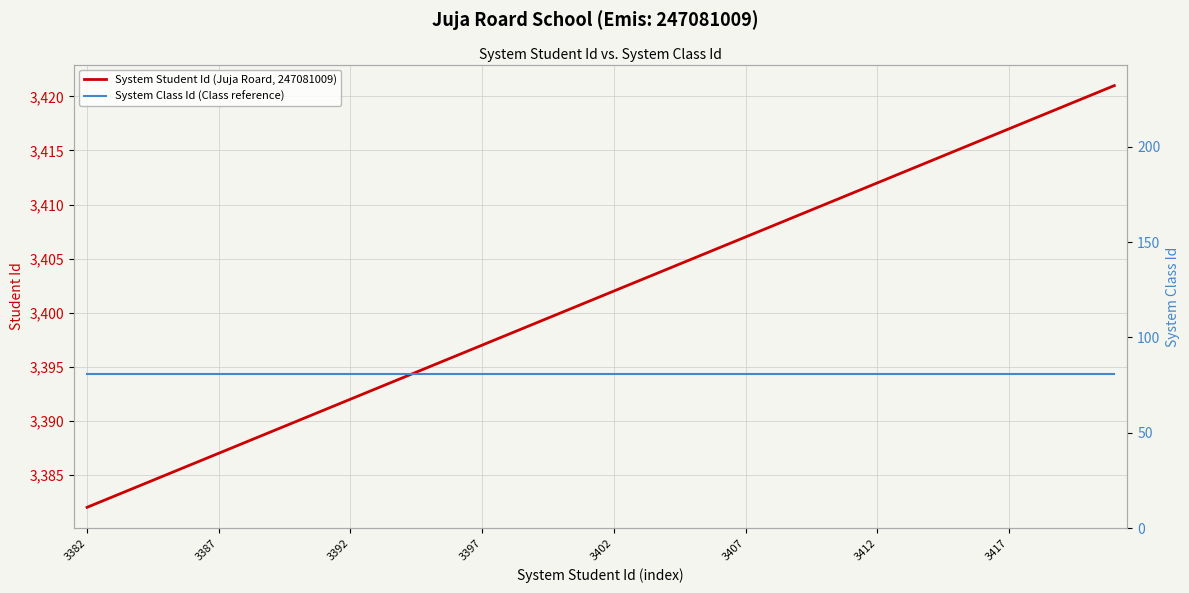

At which label does System Student Id (Juja Roard, 247081009) reach its minimum?

3382